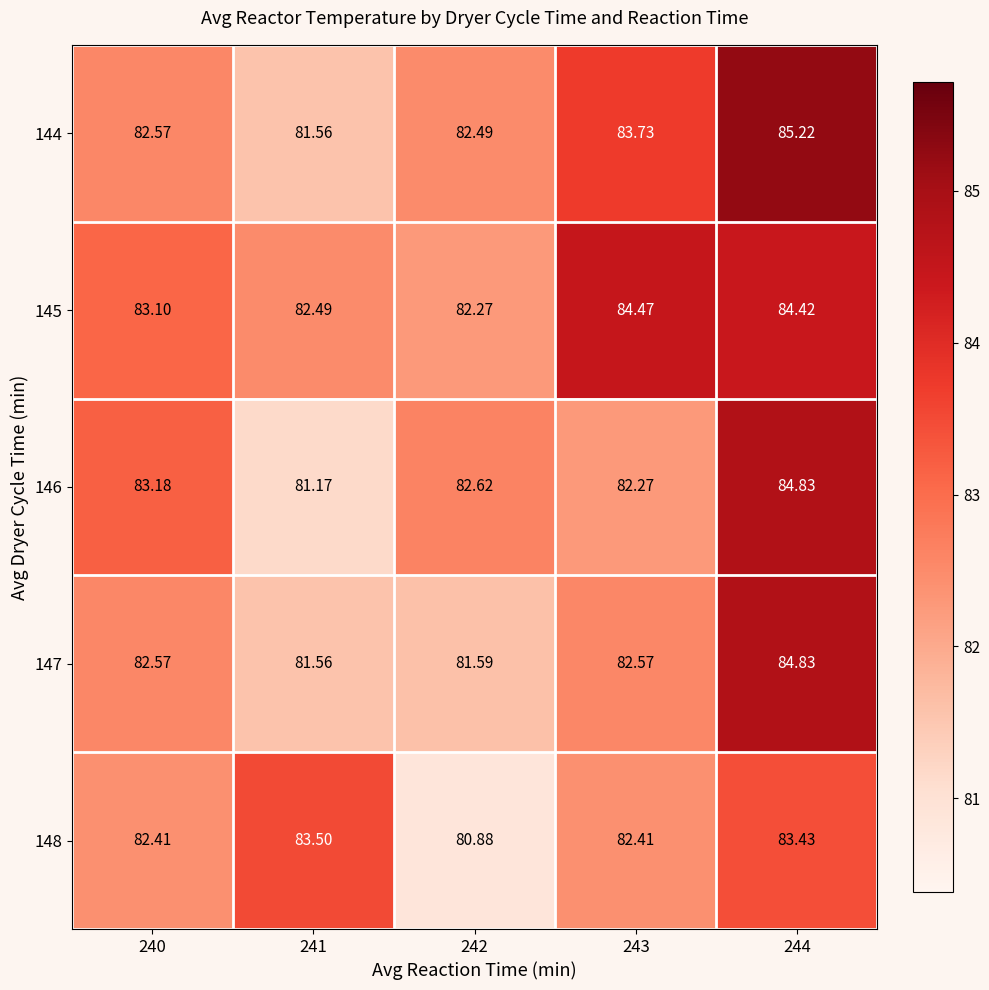

Which series has the largest total across all categories?

145